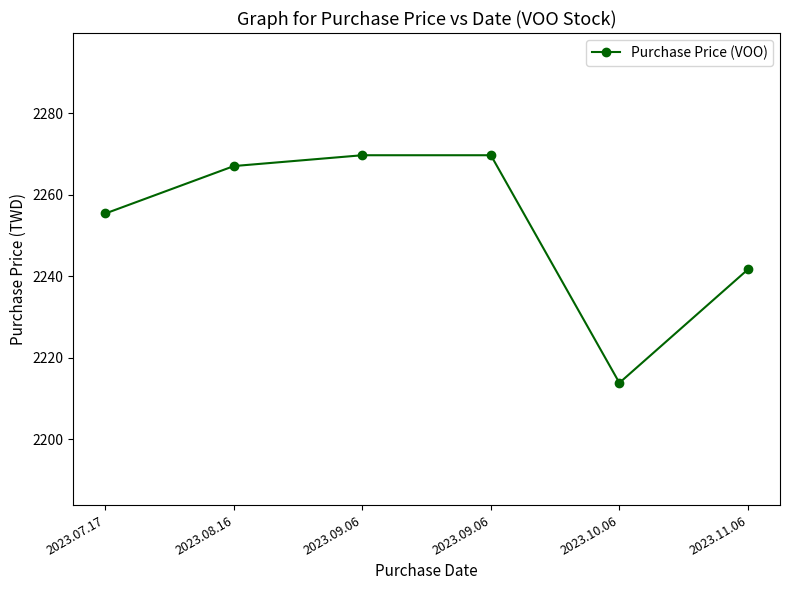

What is the difference between the values at 2023.07.17 and 2023.11.06?

13.7